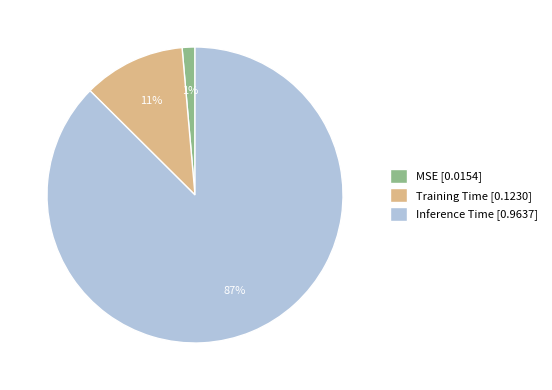

To the nearest percent, what percentage of the pie is Training Time?

11%